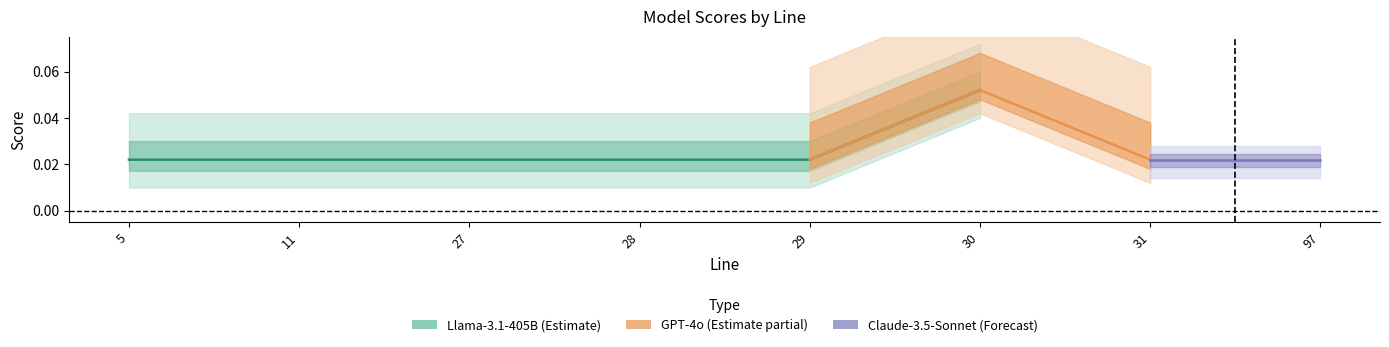

Is it true that Llama-3.1-405B equals 0 at 28?

False